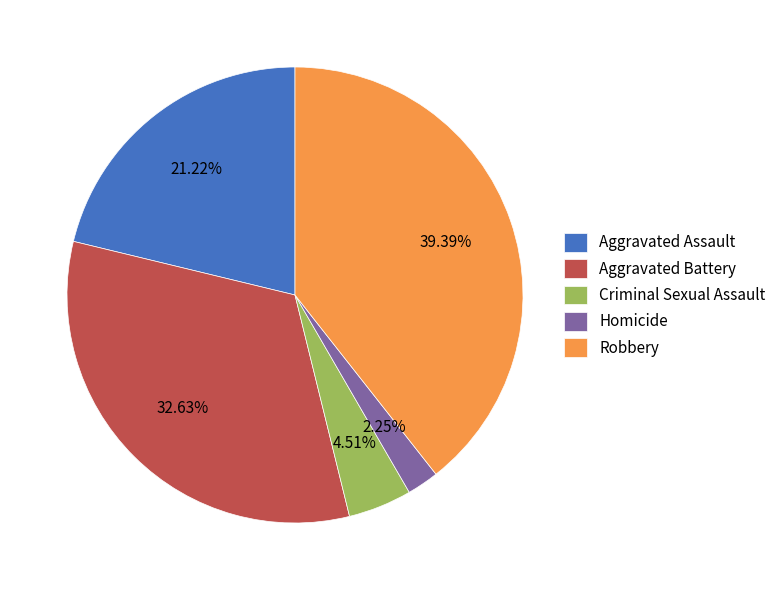

To the nearest percent, what is the difference between the largest and smallest slice percentages?

37%